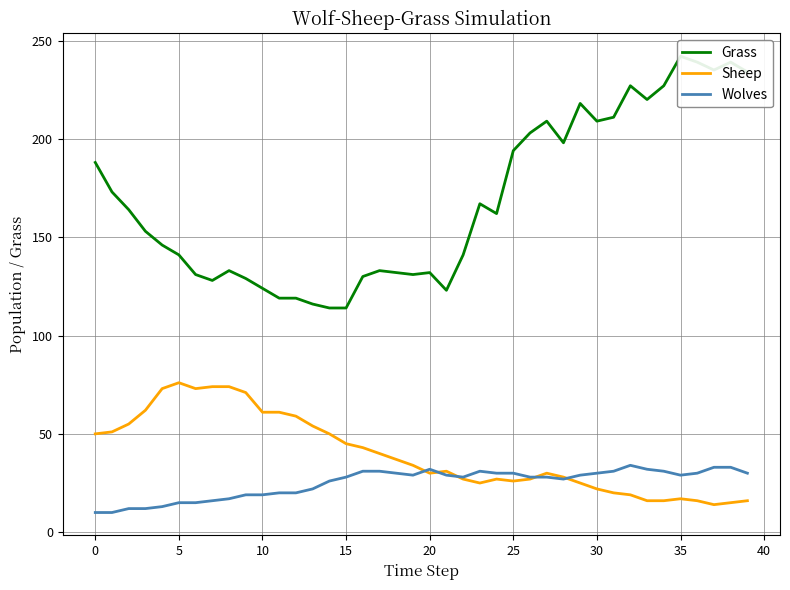

How many data points does each series have?

40